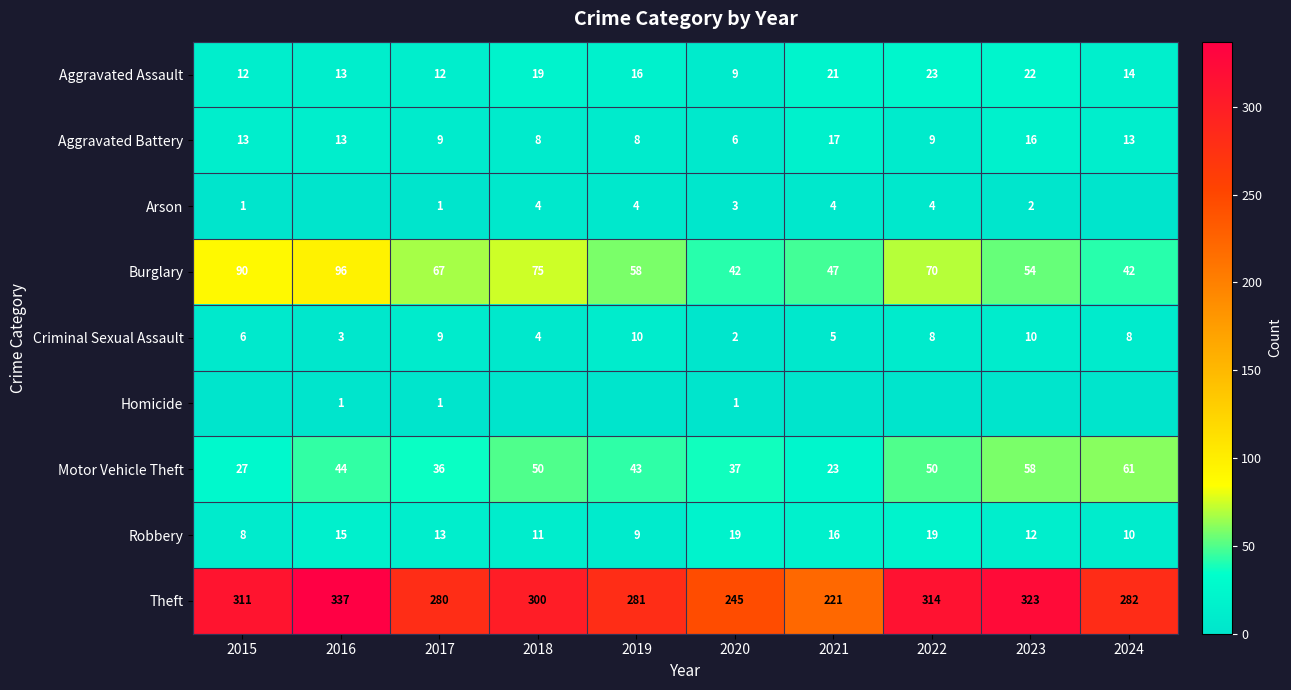

The value of Burglary at 2023 is 54. True or false?

True